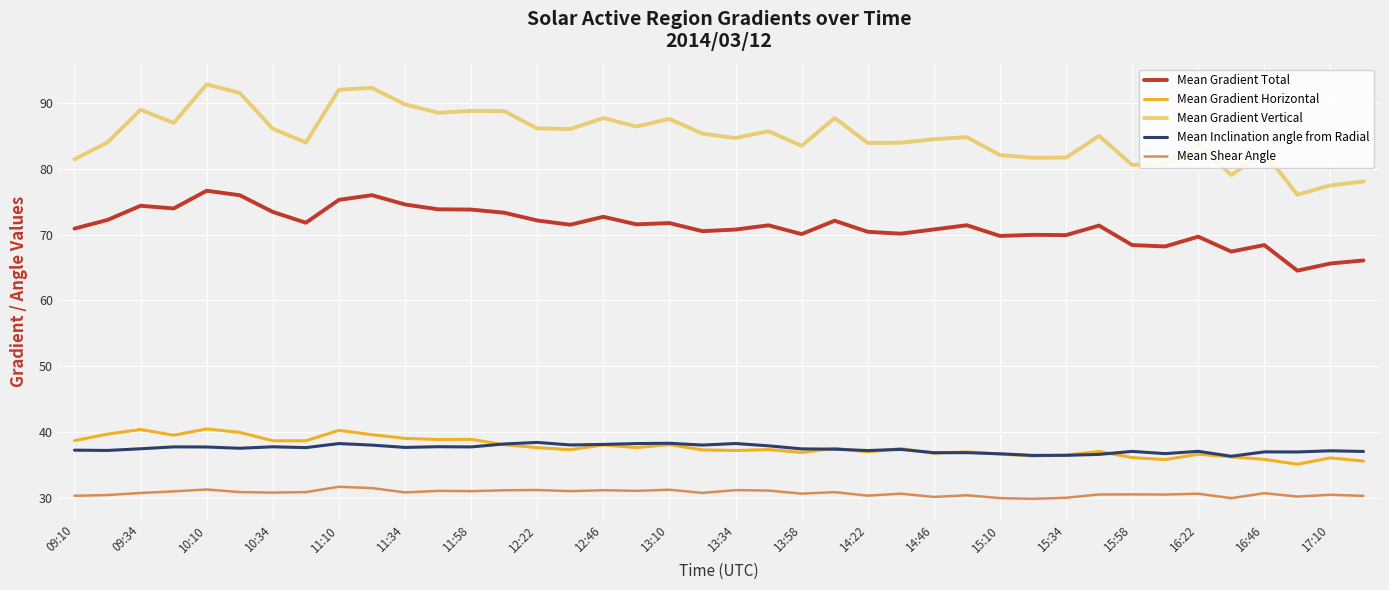

Which series has the largest total across all categories?

Mean Gradient Vertical